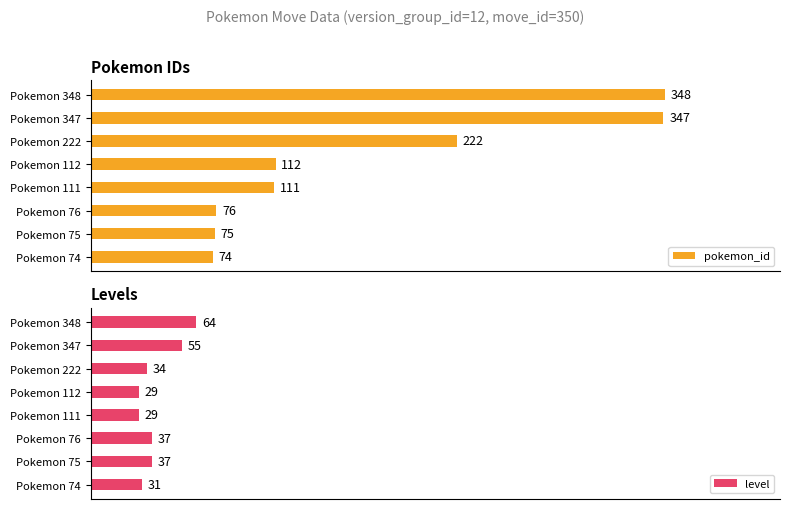

How many bars are there in total?

16